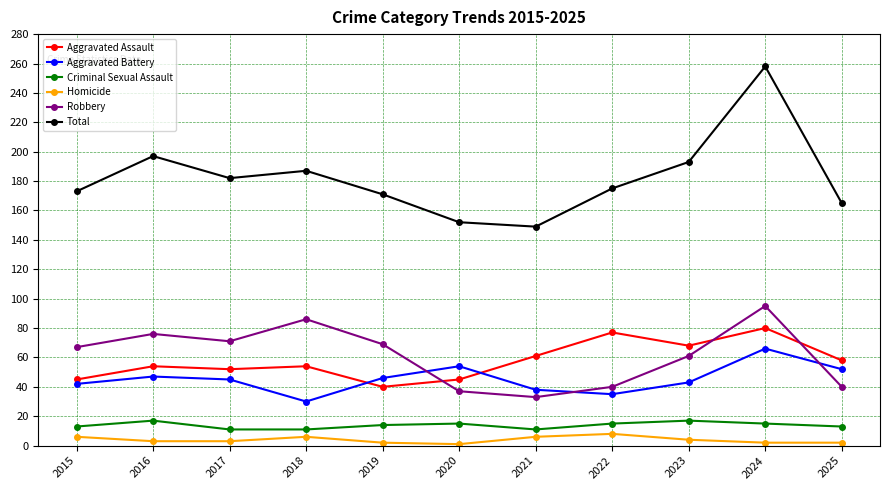

At which category is the sum across all series the highest?

2024